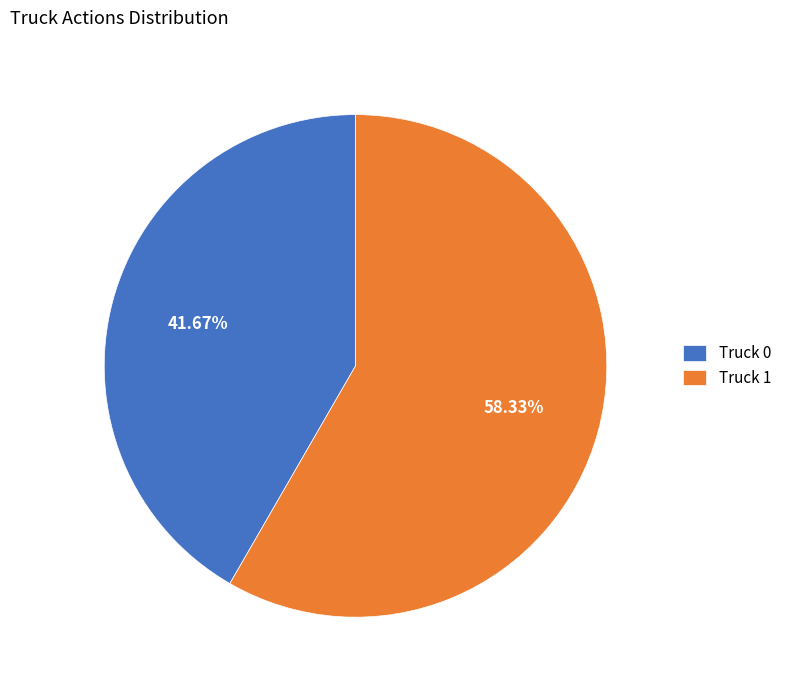

To the nearest percent, what portion does Truck 0 represent?

42%